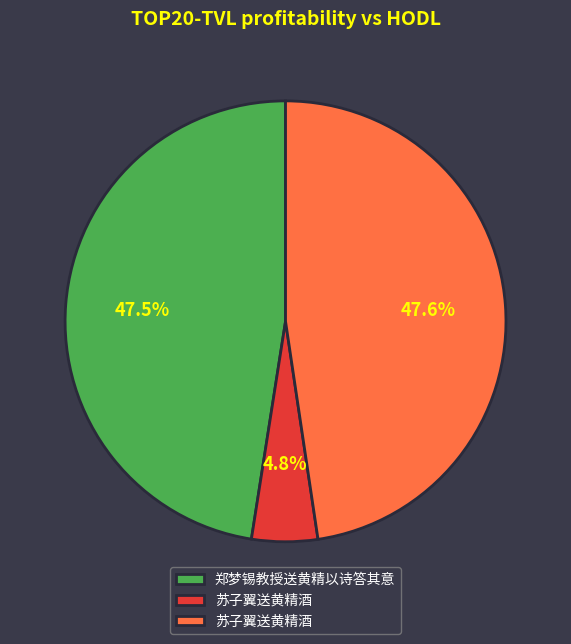

How many slices are in this pie chart?

3